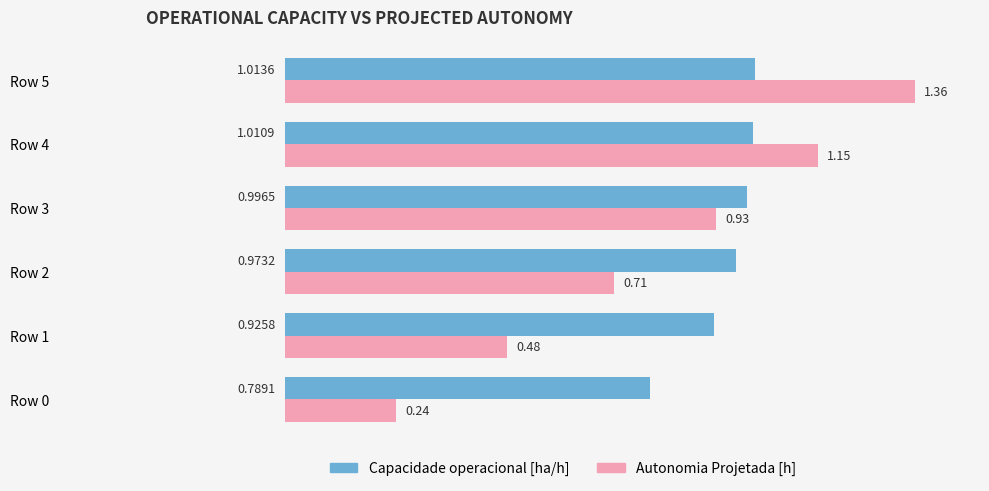

Which series has the largest total across all categories?

Capacidade operacional [ha/h]